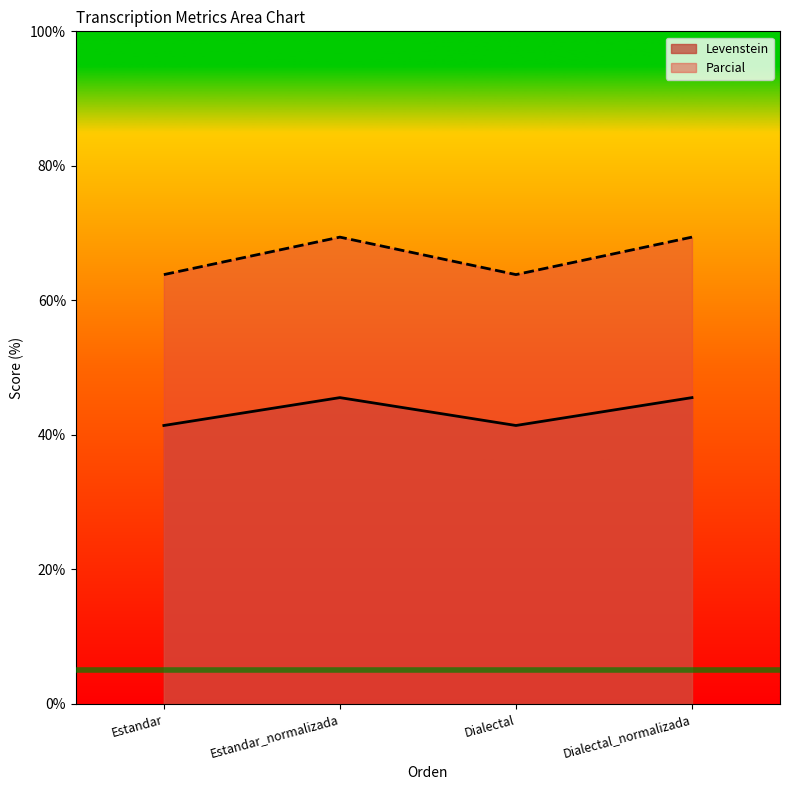

Count the number of data series in this chart.

2